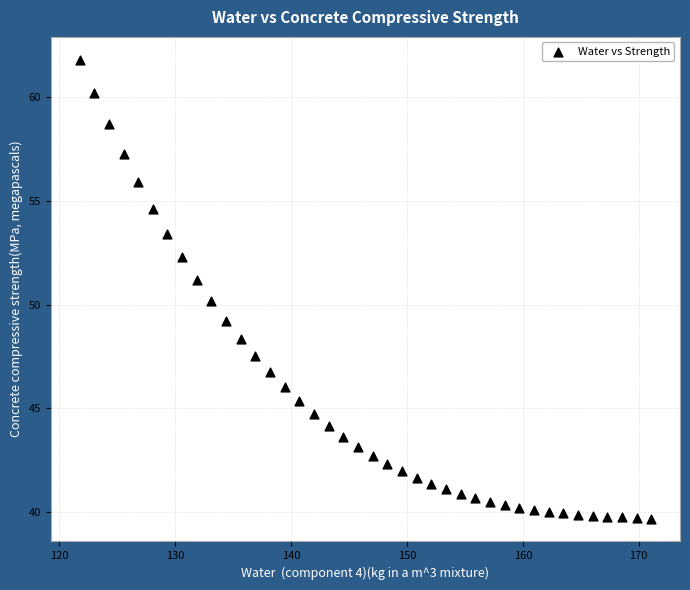

What is the range of X values (max minus min)?

49.3